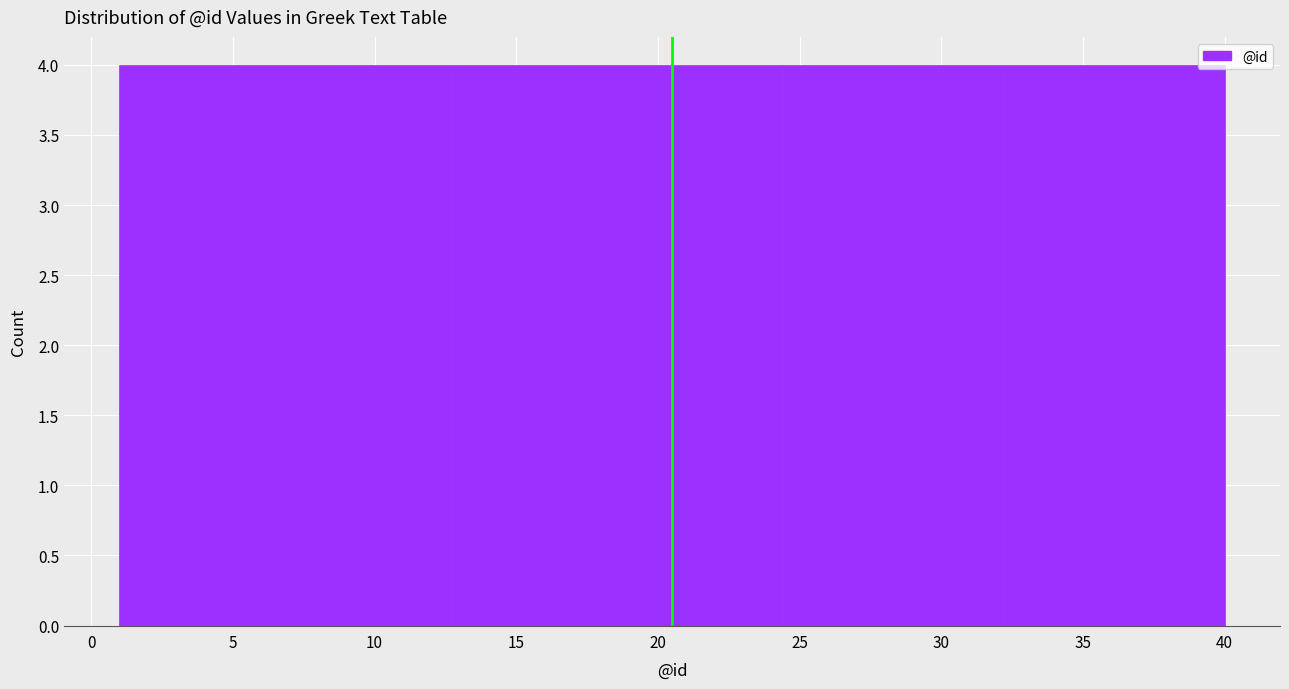

Reading left to right, transcribe this chart: for each bar, give the range it covers on the x-axis and its height. Neither the bar edges nor the heights are printed on the chart, so give them approximately, as read against the axes.

1.0 to 4.9: 4
4.9 to 8.8: 4
8.8 to 12.7: 4
12.7 to 16.6: 4
16.6 to 20.5: 4
20.5 to 24.4: 4
24.4 to 28.3: 4
28.3 to 32.2: 4
32.2 to 36.1: 4
36.1 to 40.0: 4